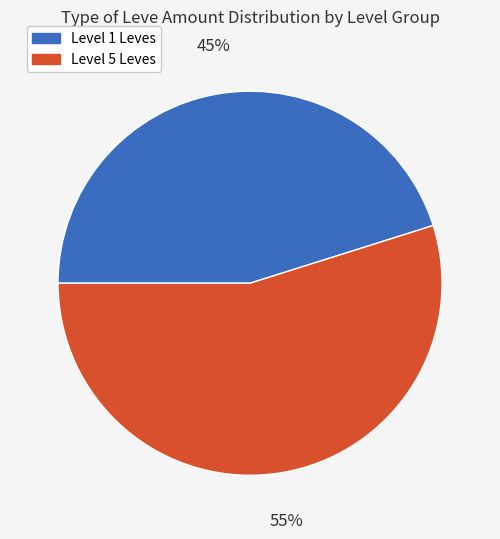

To the nearest percent, what is the average slice percentage?

50%